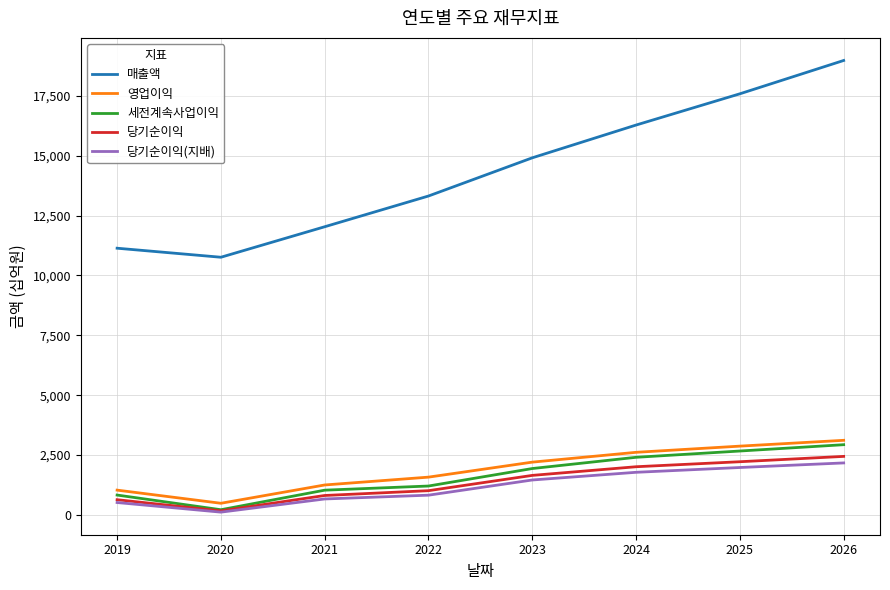

At which category does 당기순이익(지배) reach its first local valley?

2020